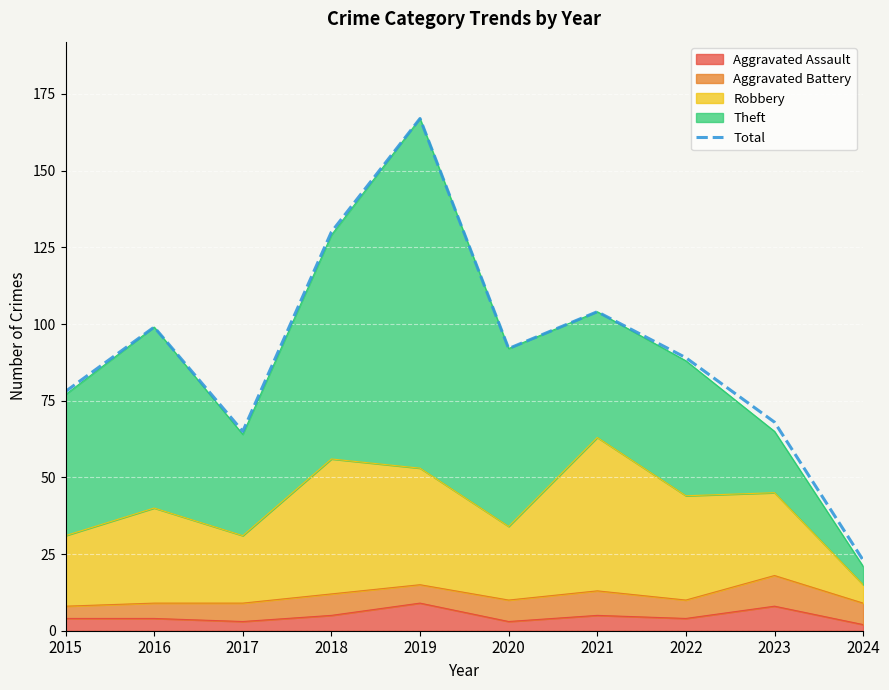

Where is the data nearest to the value 95?

2020